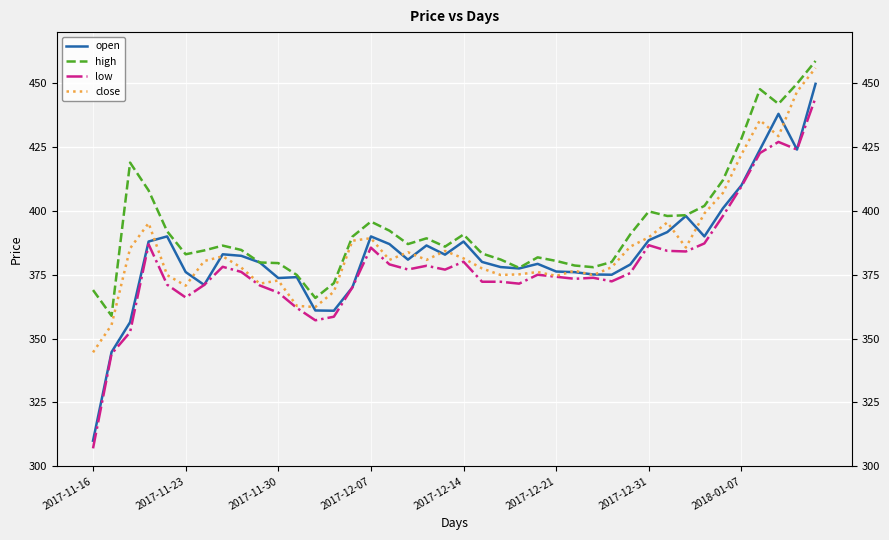

The low series shows 424.0 at 38. True or false?

True